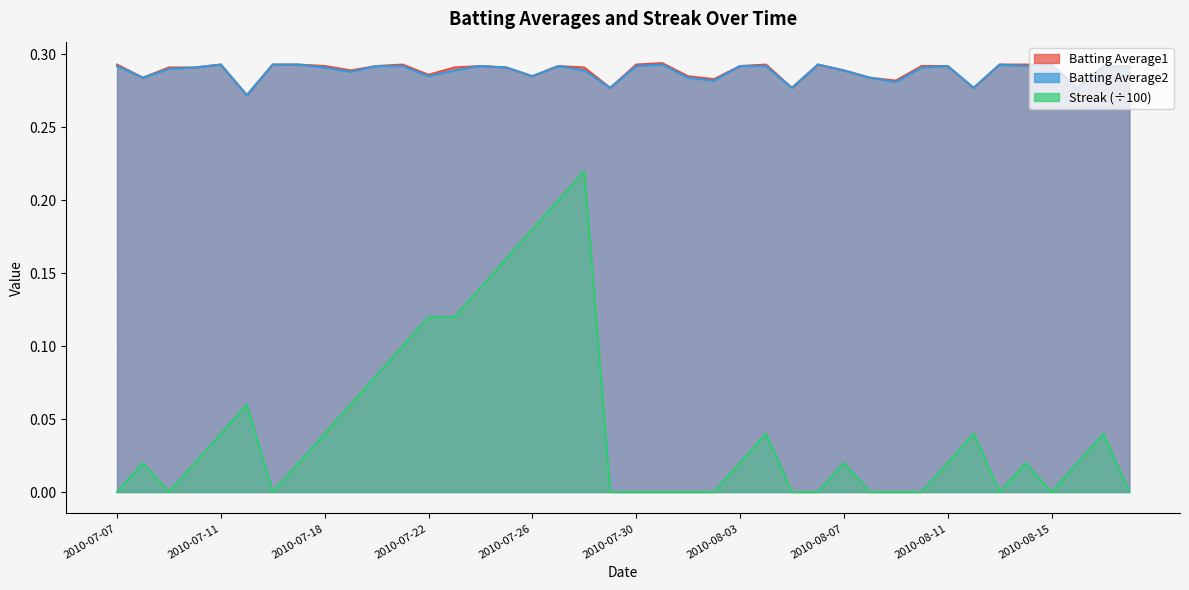

What is the sum of all Streak values?

1.8